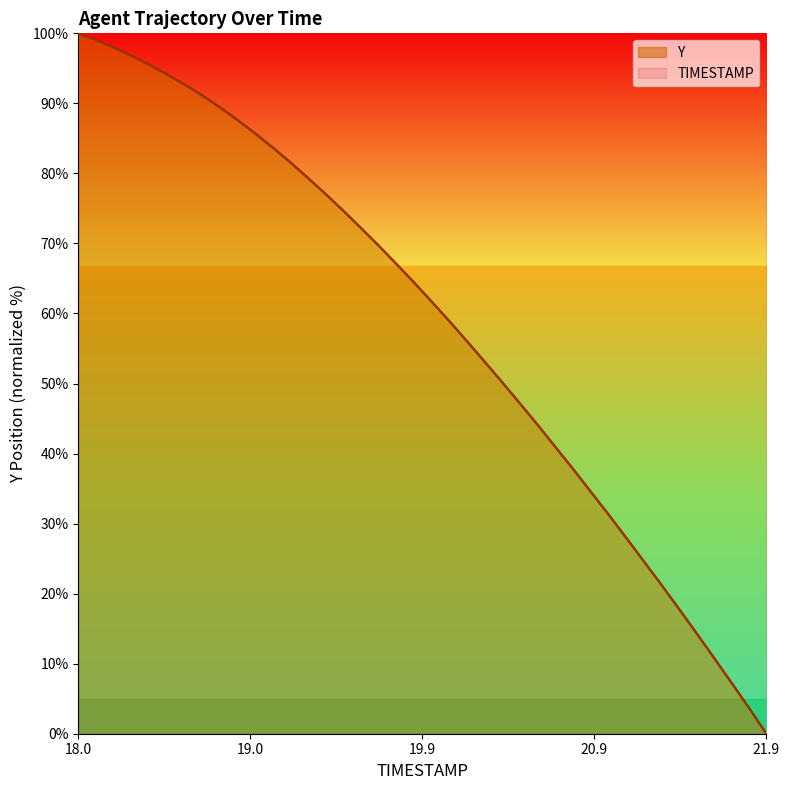

What is the sum of all values?

2346.3